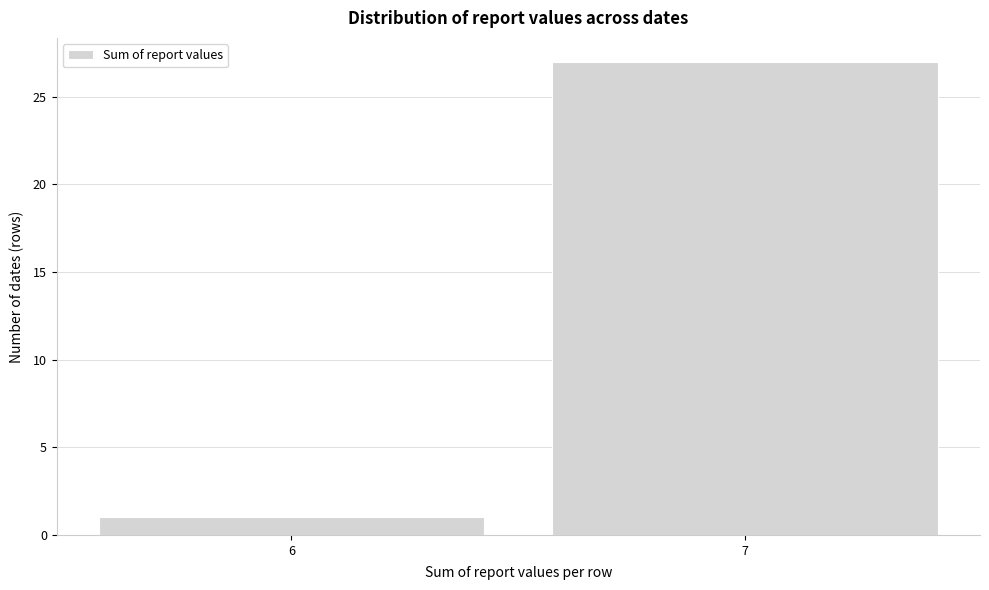

Reading left to right, extract all data points from this chart.

6=1	7=27